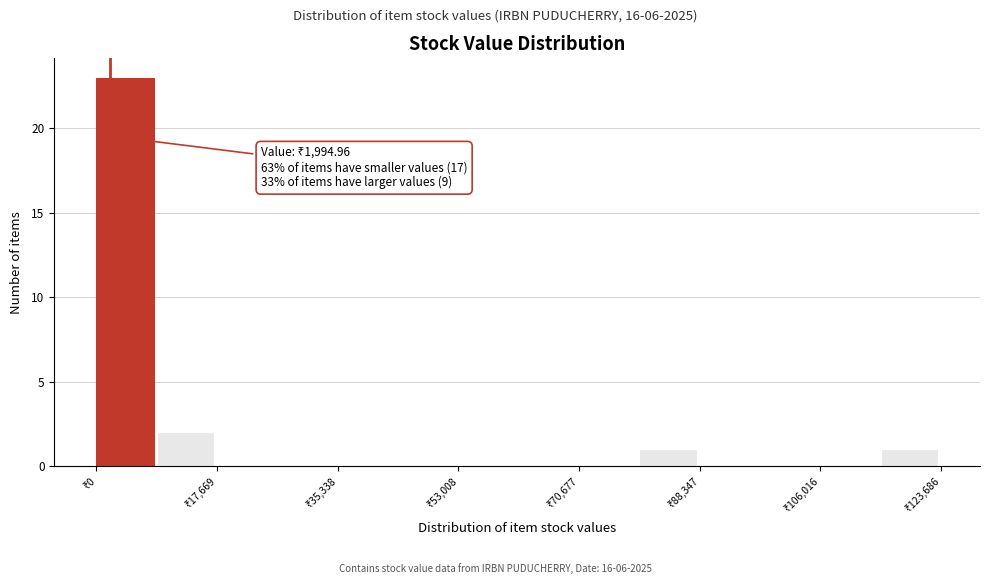

Which range on the x-axis has the tallest bar?

0 to 8000